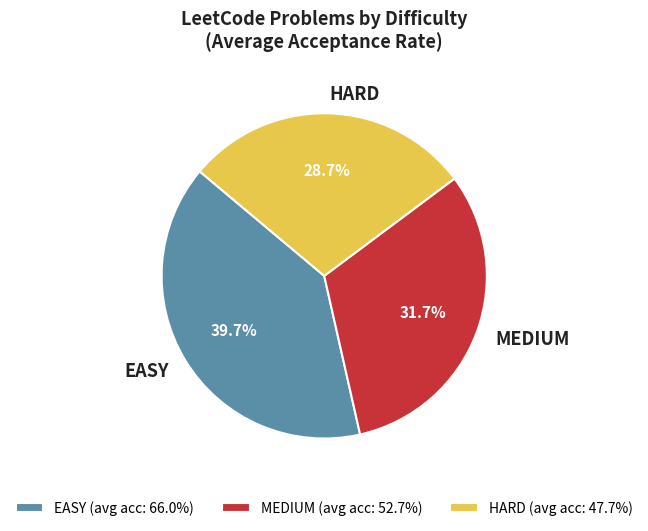

Is the sum of MEDIUM and EASY greater than half?

Yes